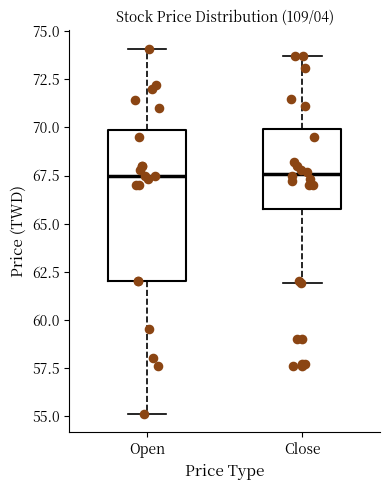

Where does the lower whisker of the box for Close end on the y-axis? The values are not printed on the chart, so give them approximately, as read against the axis.

62.0